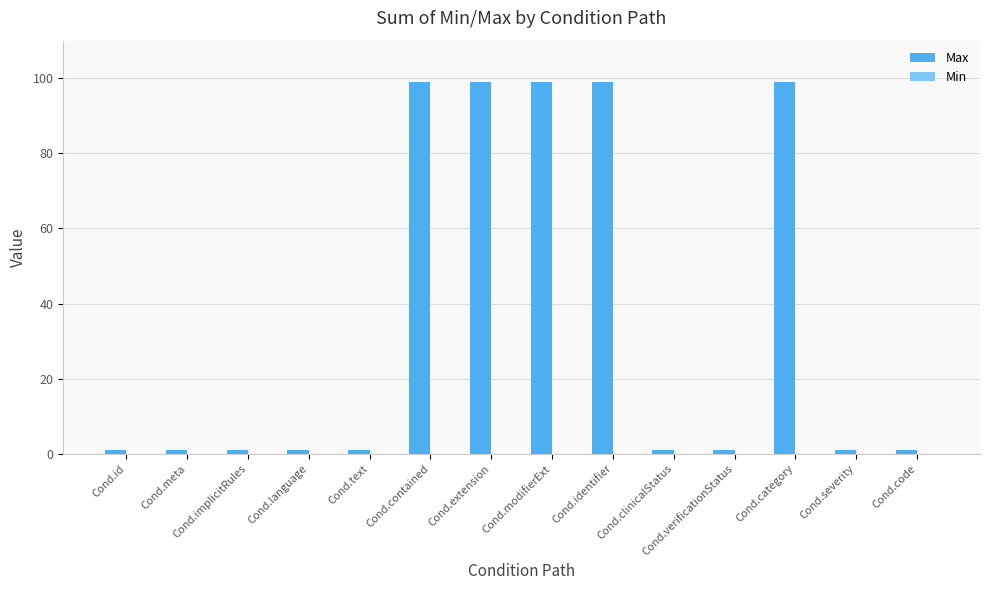

True or false: the data shows 99 at Cond.extension.

True